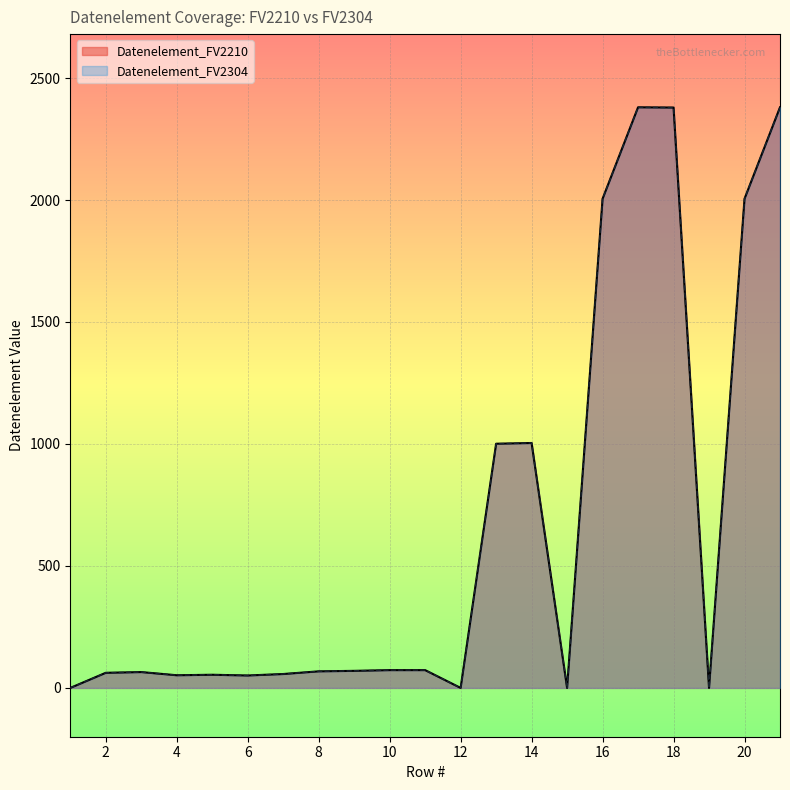

Which series changed the most between 7 and 15?

Datenelement_FV2210